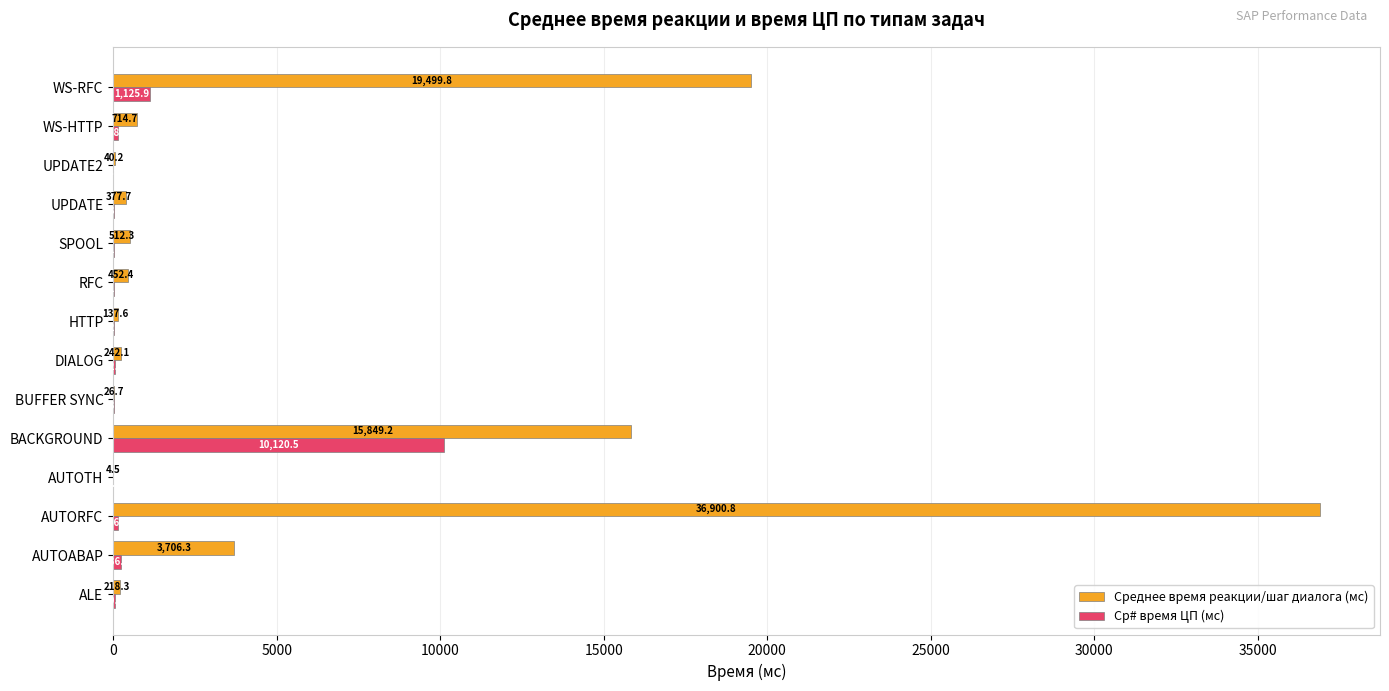

The Ср# время ЦП (мс) series shows 7.9 at UPDATE2. True or false?

True